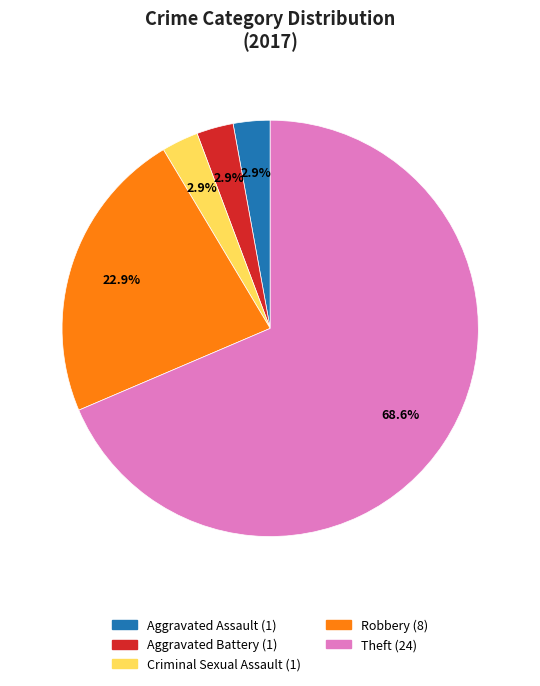

Is there a majority slice in this chart?

Yes